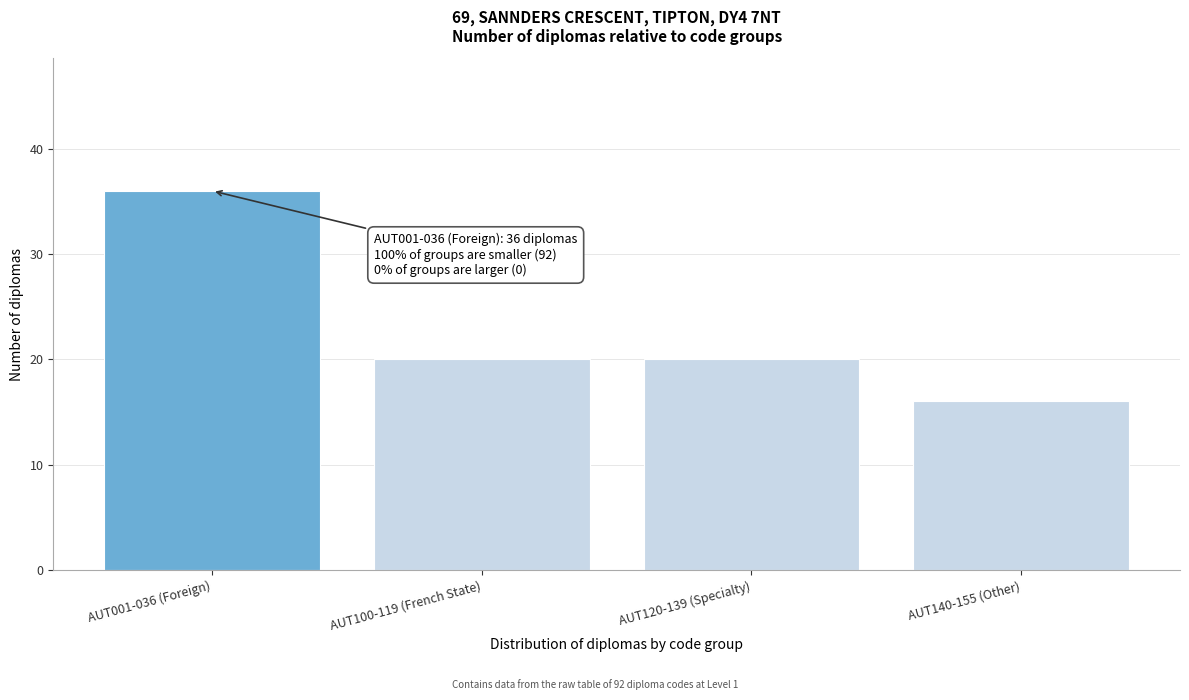

Reading right to left, what are all the values shown in this chart?

AUT140-155 (Other)=16	AUT120-139 (Specialty)=20	AUT100-119 (French State)=20	AUT001-036 (Foreign)=36